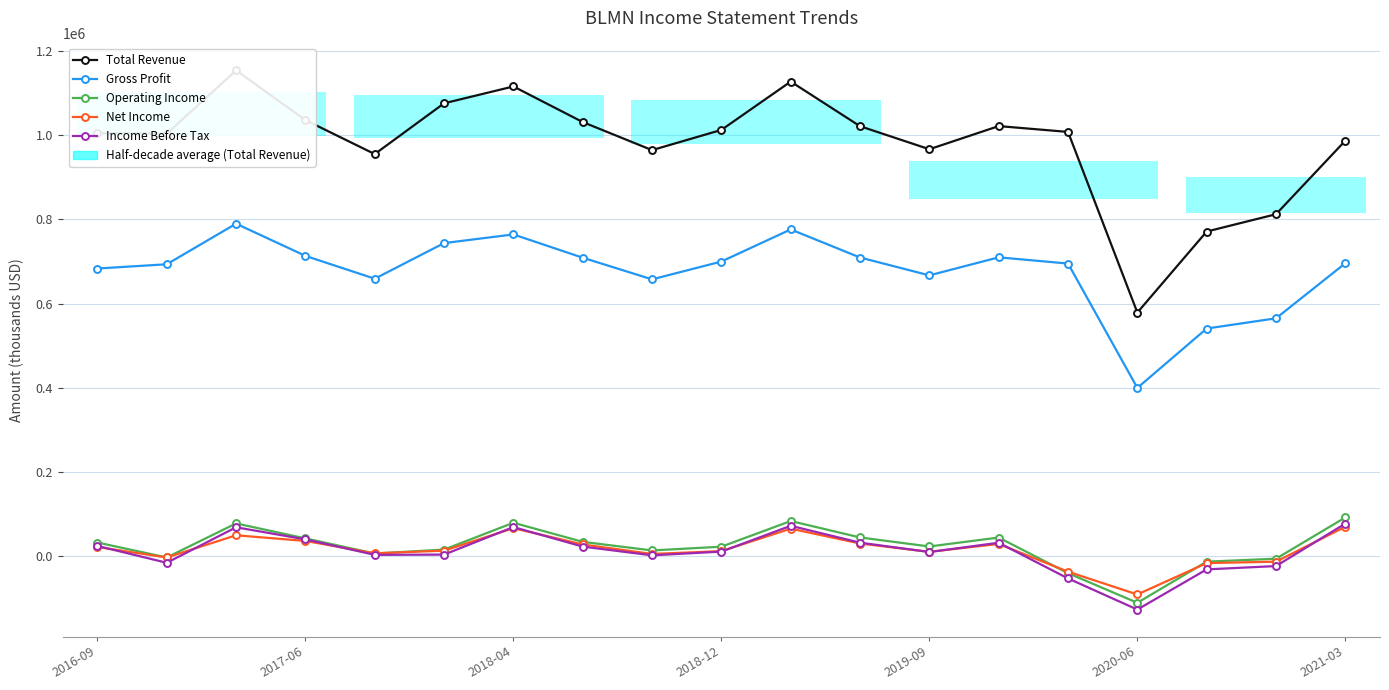

True or false: Gross Profit has more than 0 interior local peaks.

True